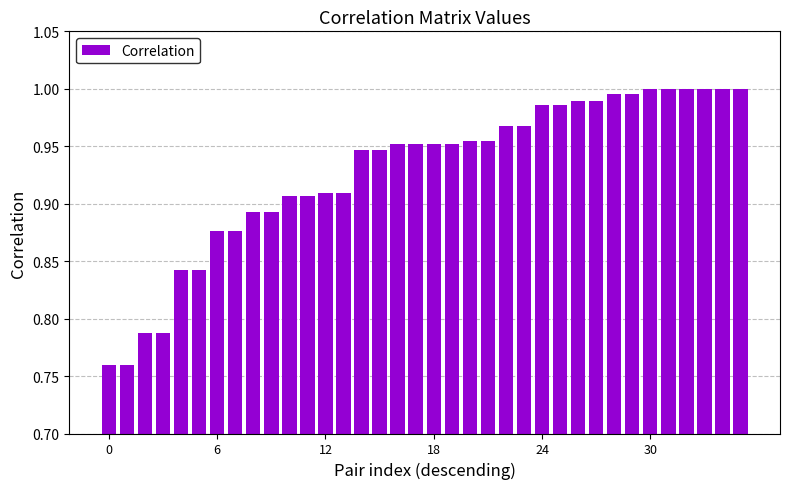

What is the sum of all values?

33.4